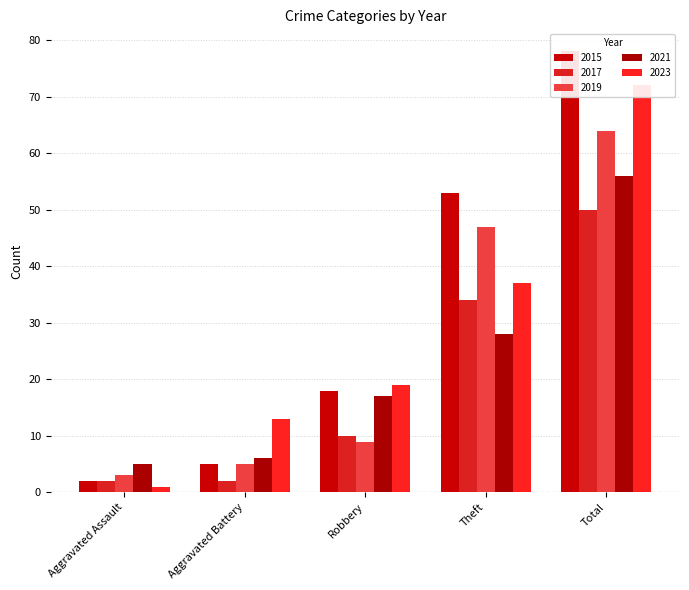

True or false: 2017 has a value of 50 at Total.

True